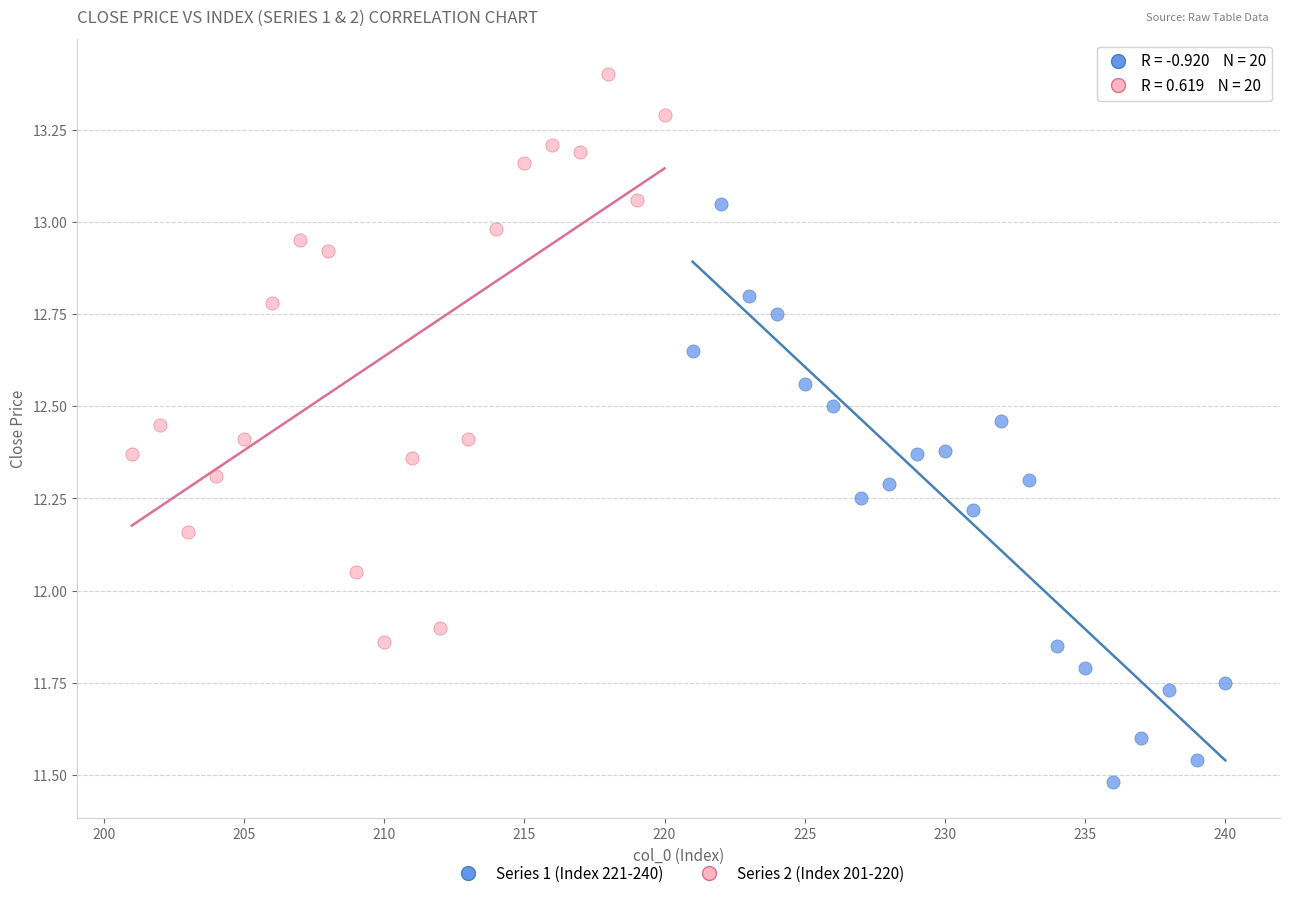

Which series has the largest Y range (max minus min)?

Series 1 (Index 221-240)